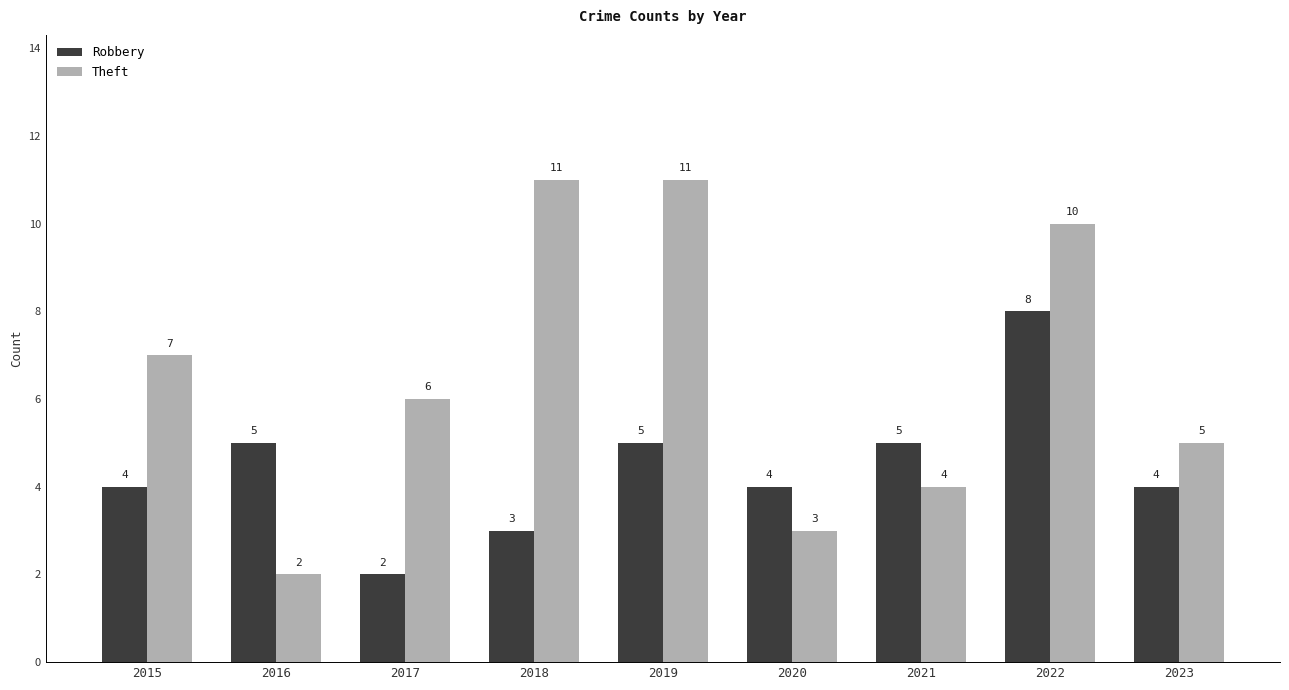

What is the maximum value for Robbery?

8